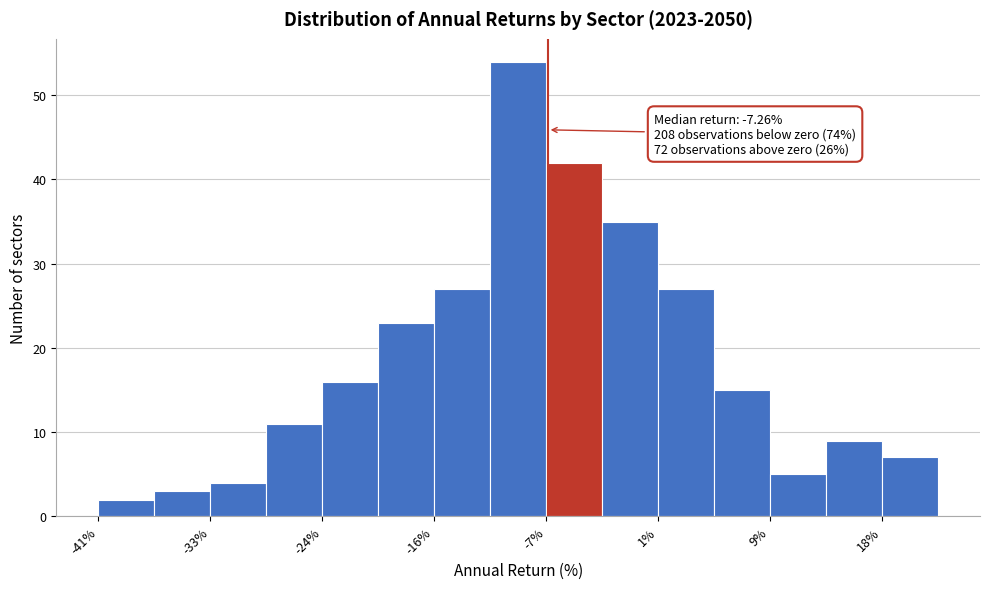

Over which range of the x-axis is the bar tallest?

-12 to -7